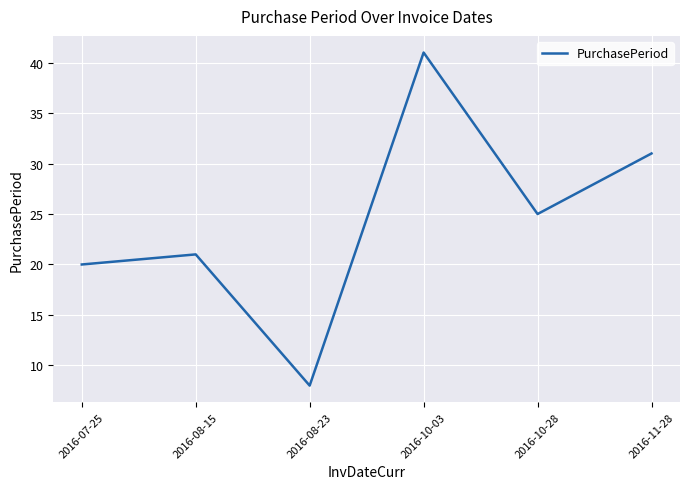

How many lines are shown in the chart?

1